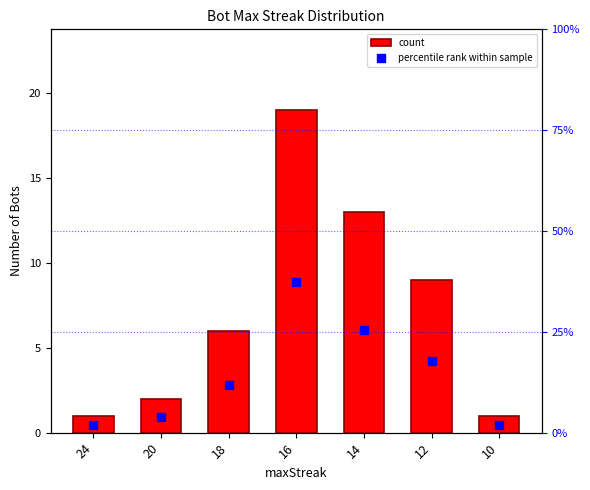

Which series has the largest total across all categories?

percentile rank within sample